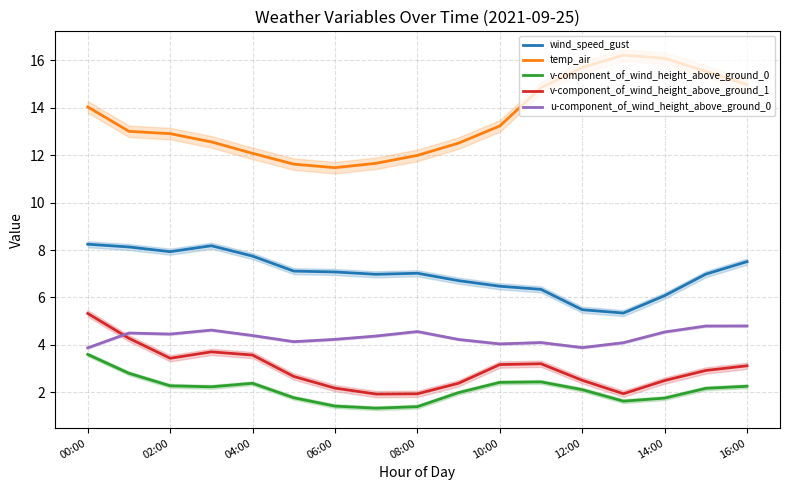

What is the total value across all series at 9?

27.8